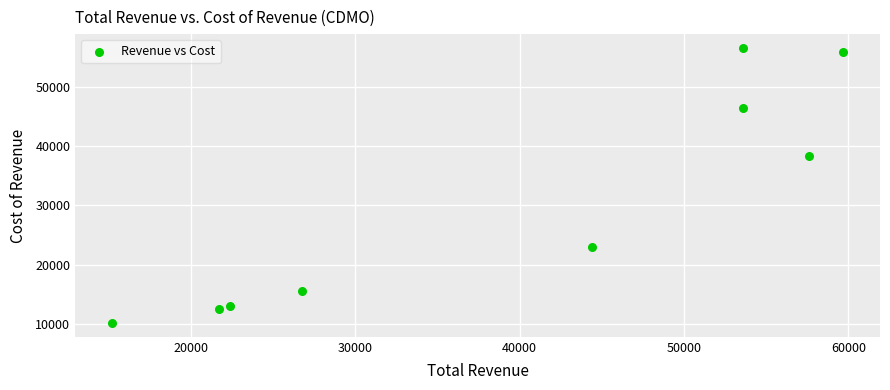

What is the average X value?

39444